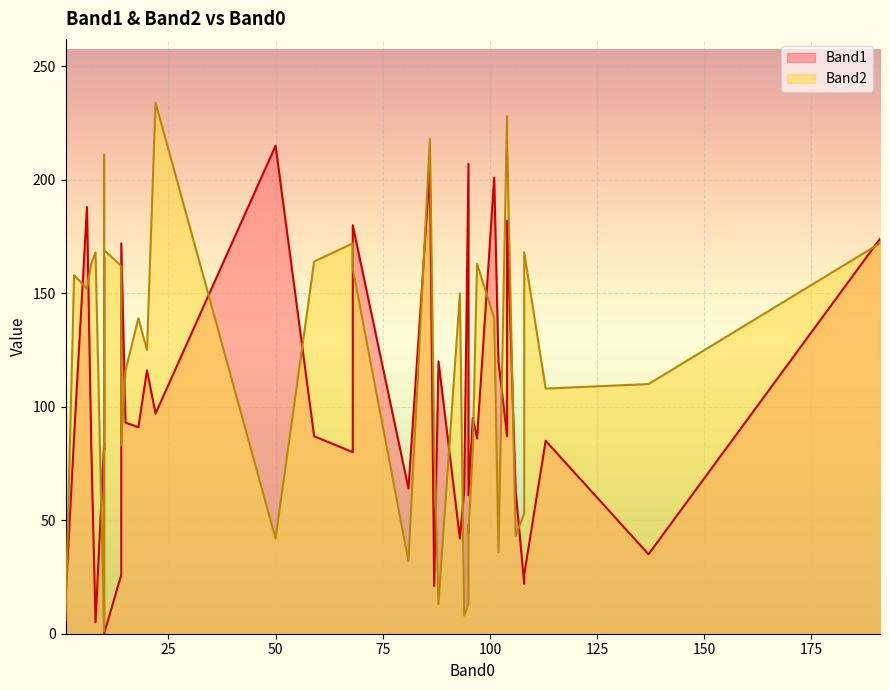

Where is the first local maximum for Band2?

1